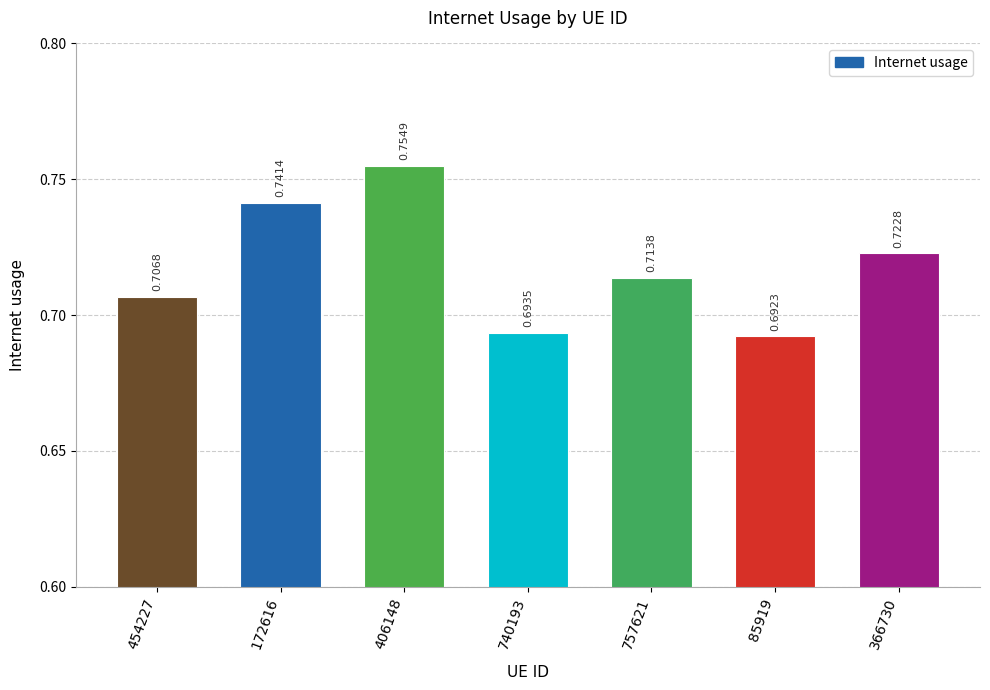

How many data points does each series have?

7